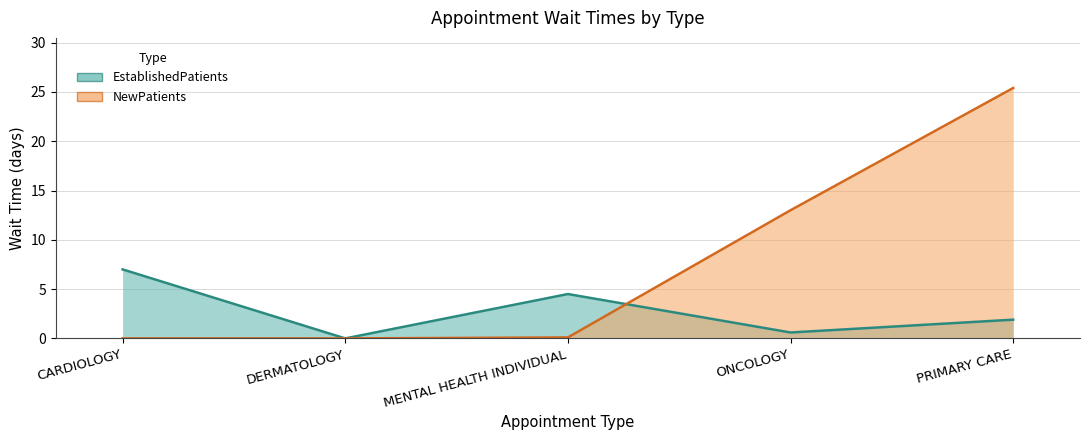

Rank the series by their average value, from highest to lowest.

NewPatients, EstablishedPatients